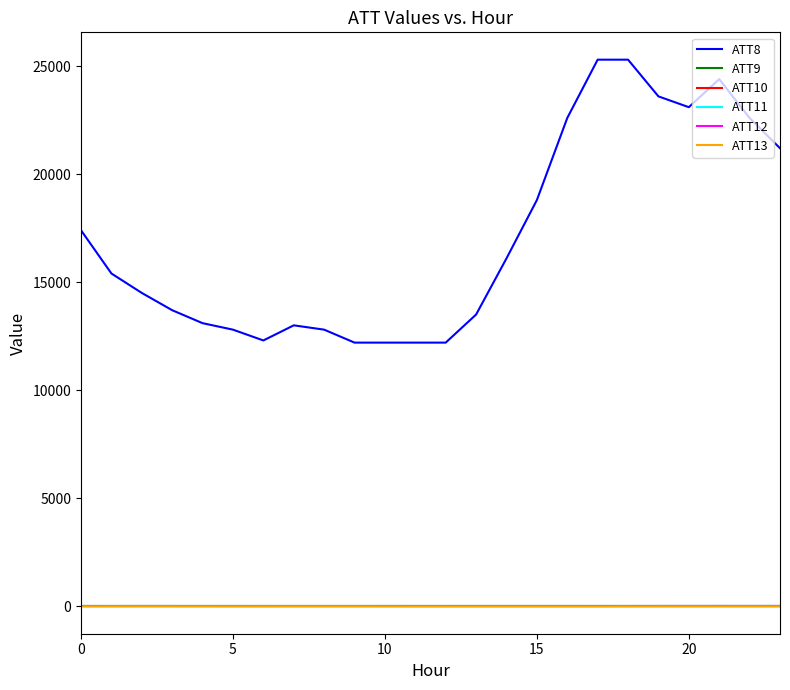

Does the chart have visible grid lines?

No